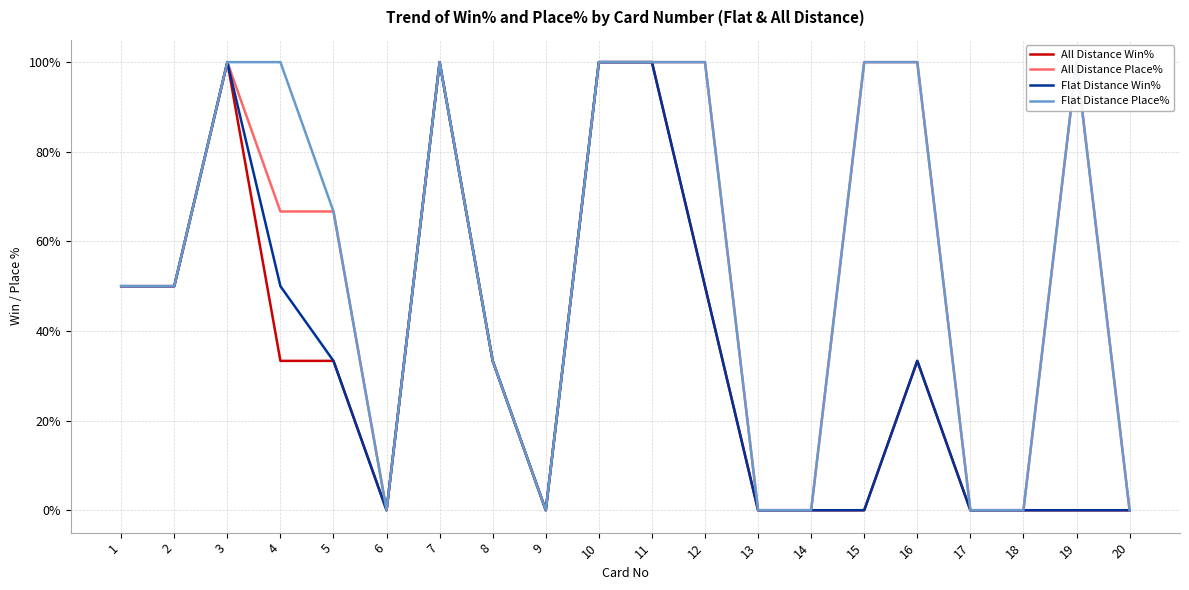

At which category is the sum across all series the highest?

3